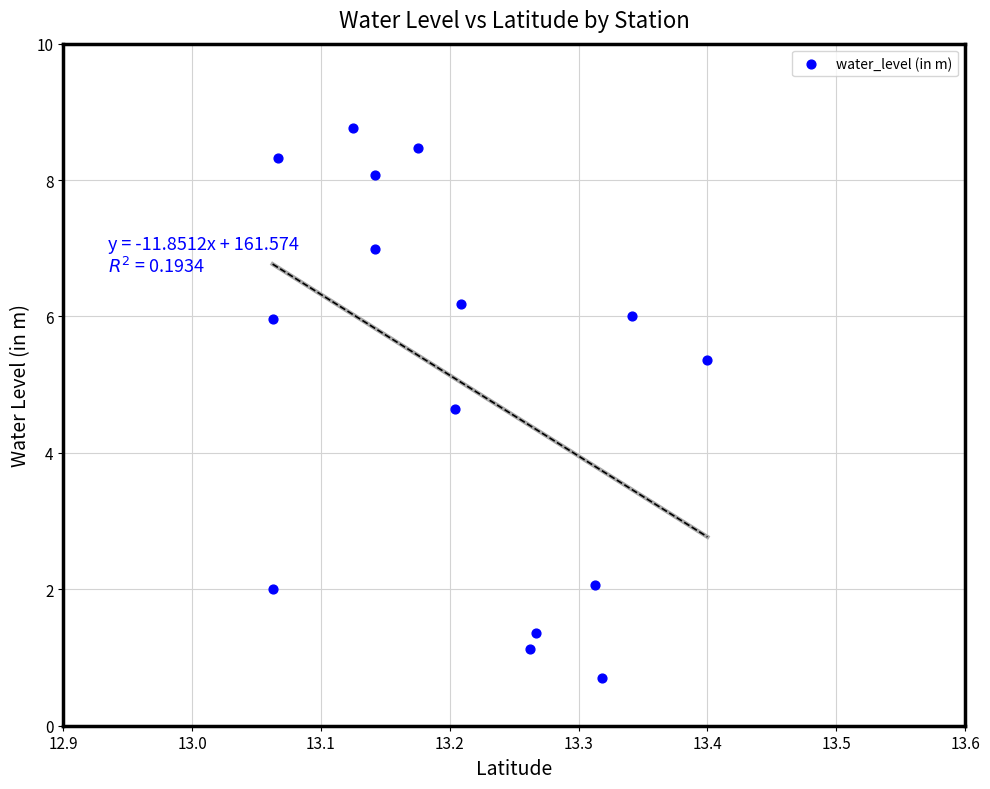

What is the range of Y values (max minus min)?

8.1